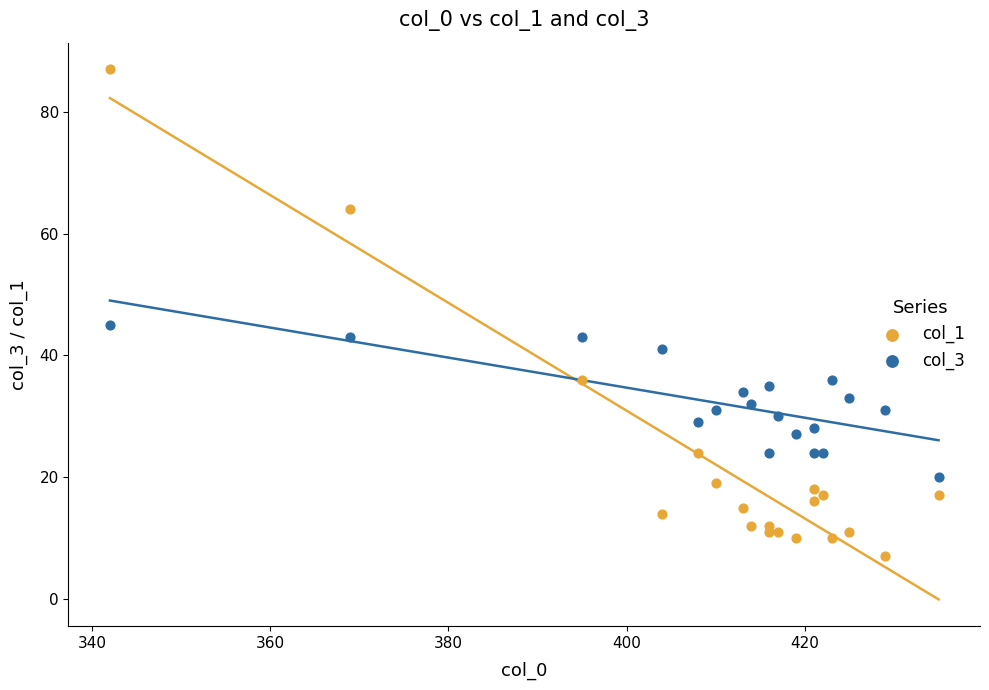

What is the X range (max minus min) for the scatter plot?

93